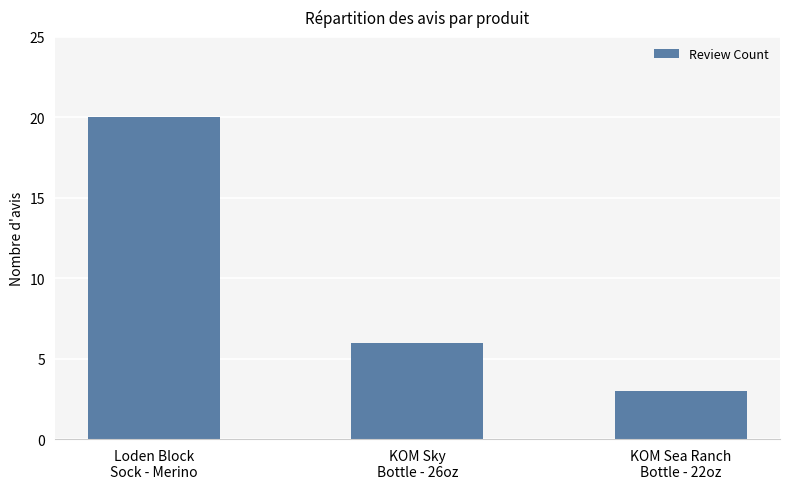

Rank the categories by value from lowest to highest.

KOM Sea Ranch
Bottle - 22oz, KOM Sky
Bottle - 26oz, Loden Block
Sock - Merino